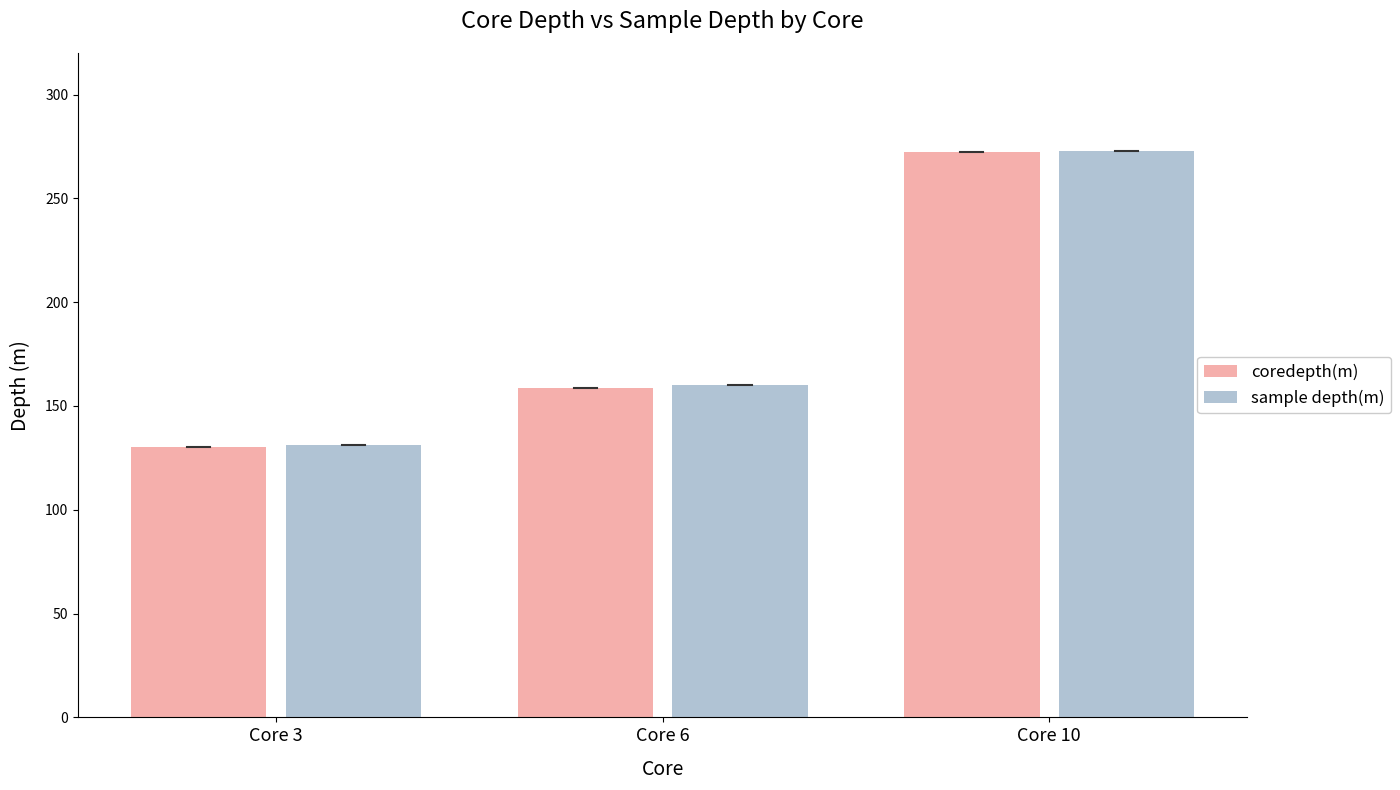

Which label corresponds to the smallest value in the chart?

Core 3